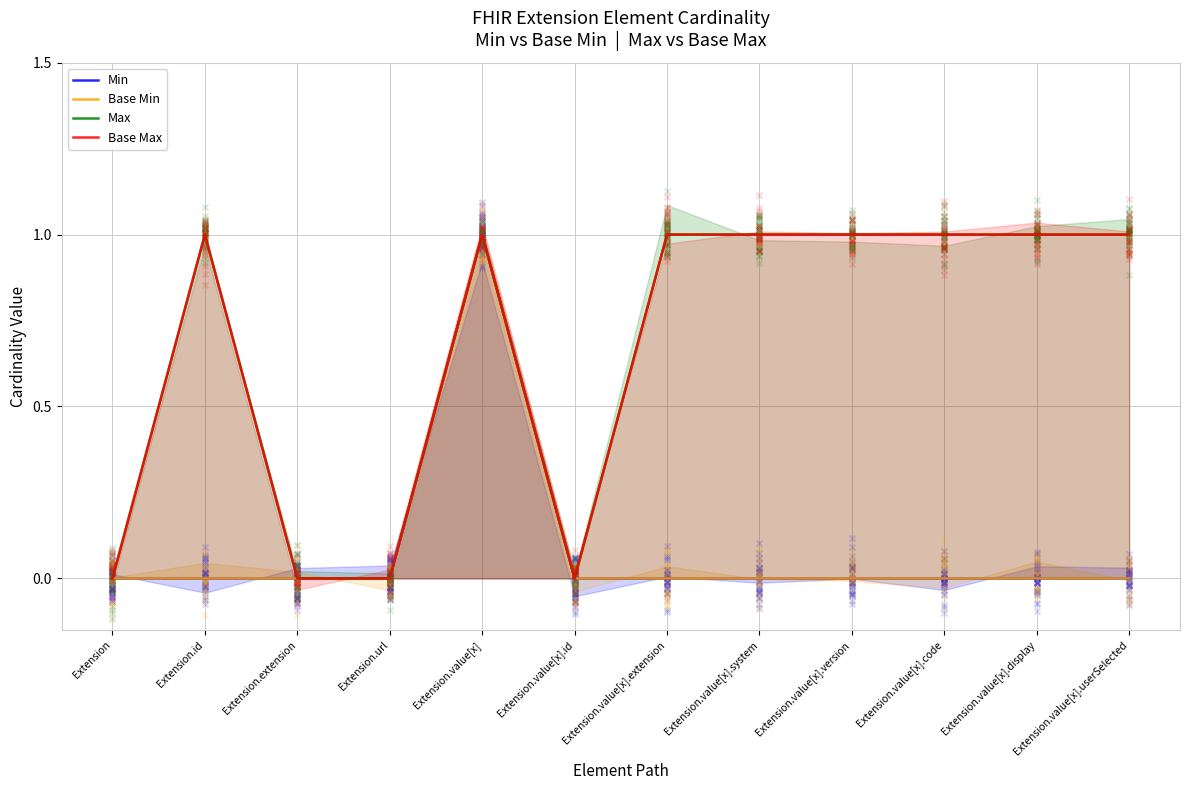

At how many categories does at least one series exceed 0?

8